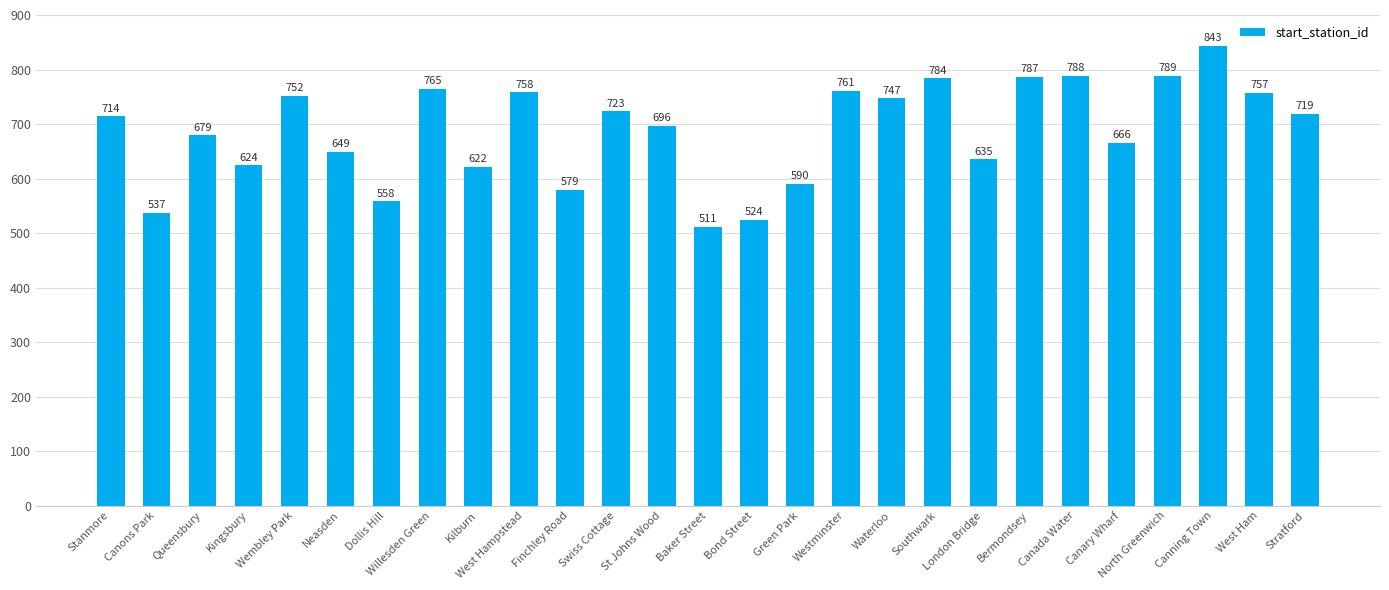

What value does the data have at Kilburn, to the nearest 5?

620